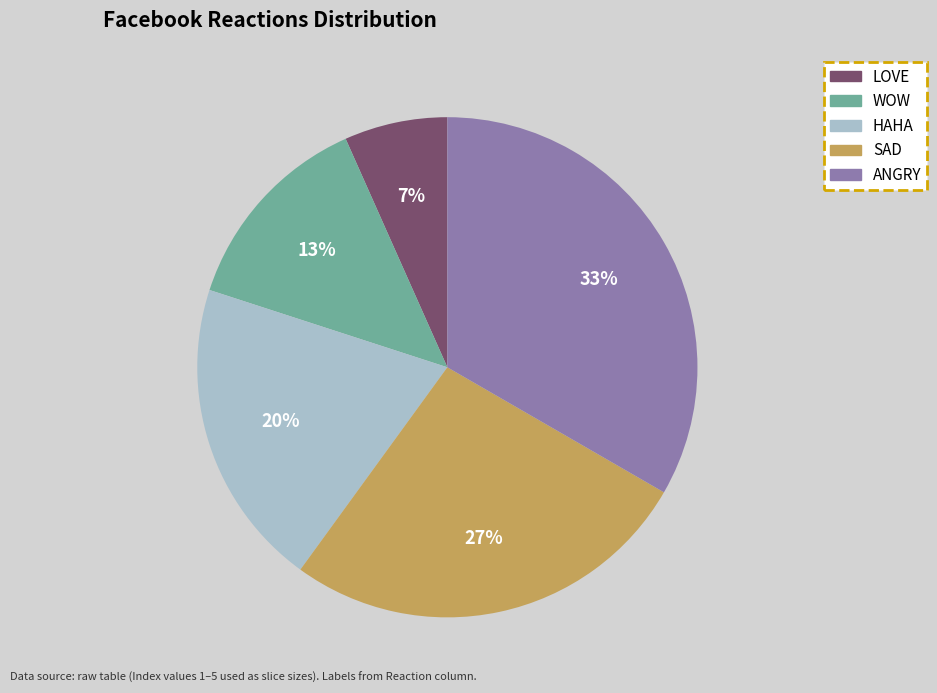

Which slice is the smallest?

LOVE